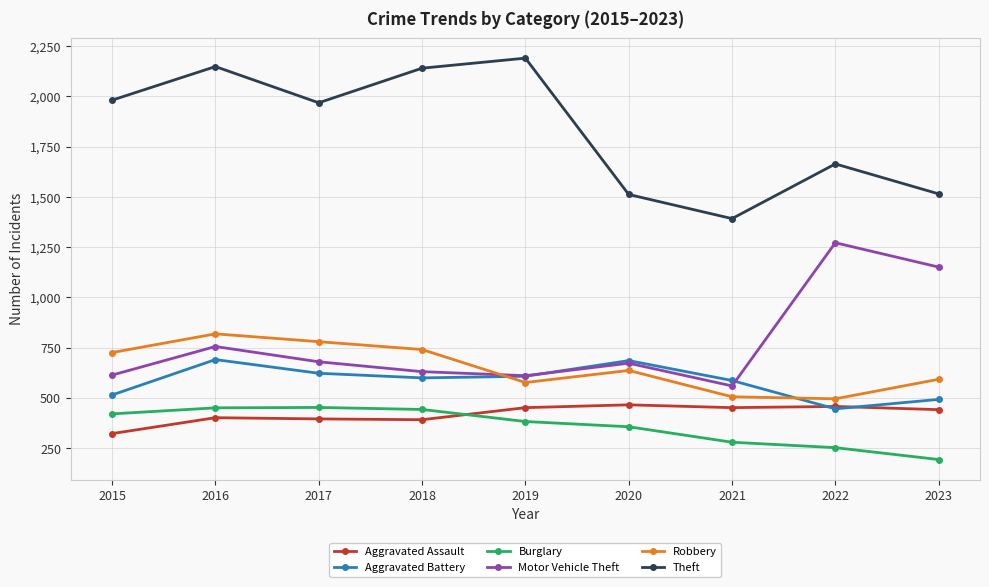

Which series has the largest total across all categories?

Theft